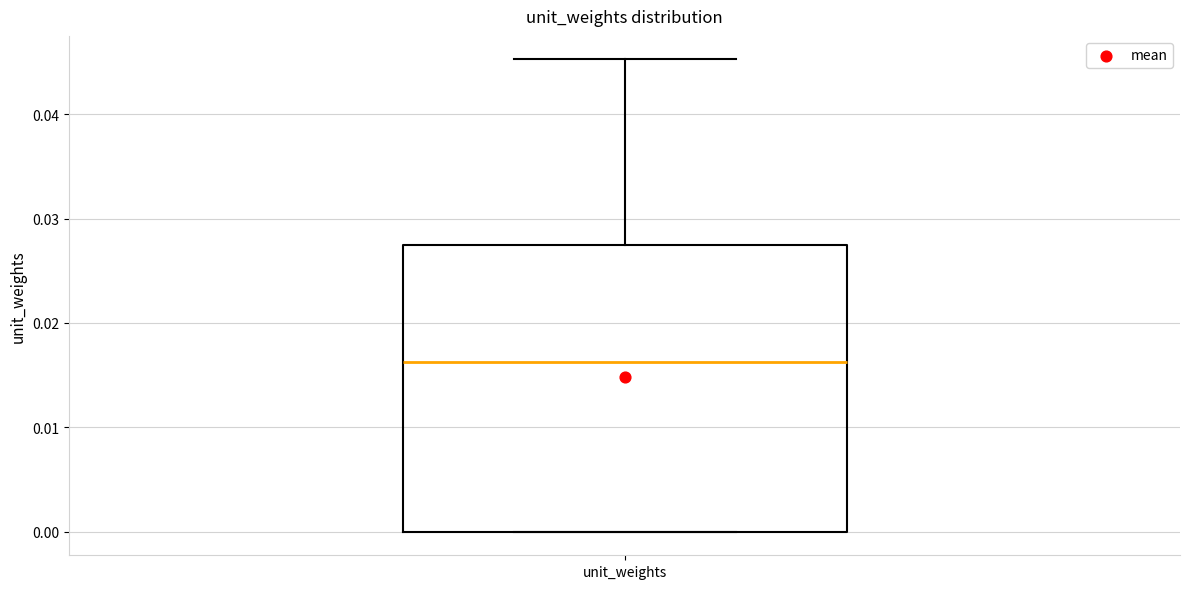

Read this box plot against the y-axis: the position of the median line, the range covered by the box, and the ends of both whiskers. The values are not printed on the chart, so give them approximately, as read against the axis.

median 0.016, box 0.000 to 0.027, whiskers 0.000 to 0.045